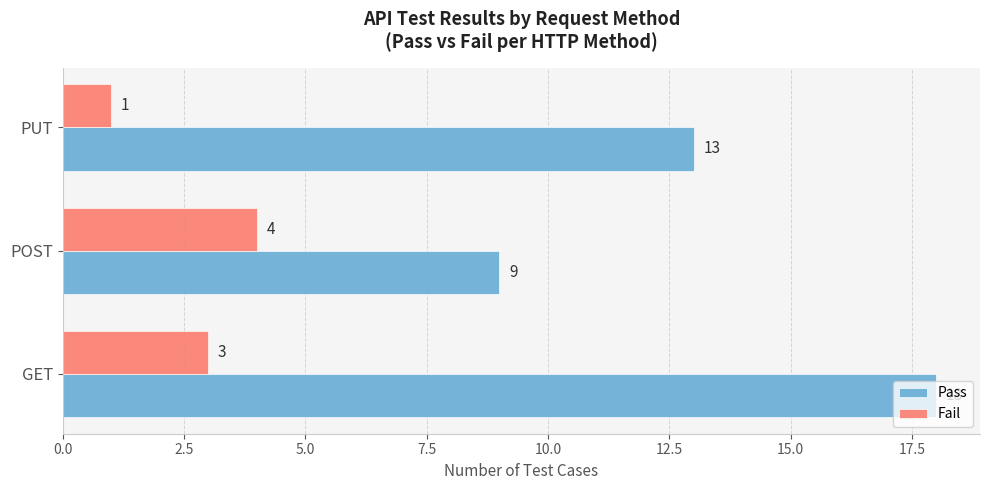

List the series in order of their overall mean, highest first.

Pass, Fail